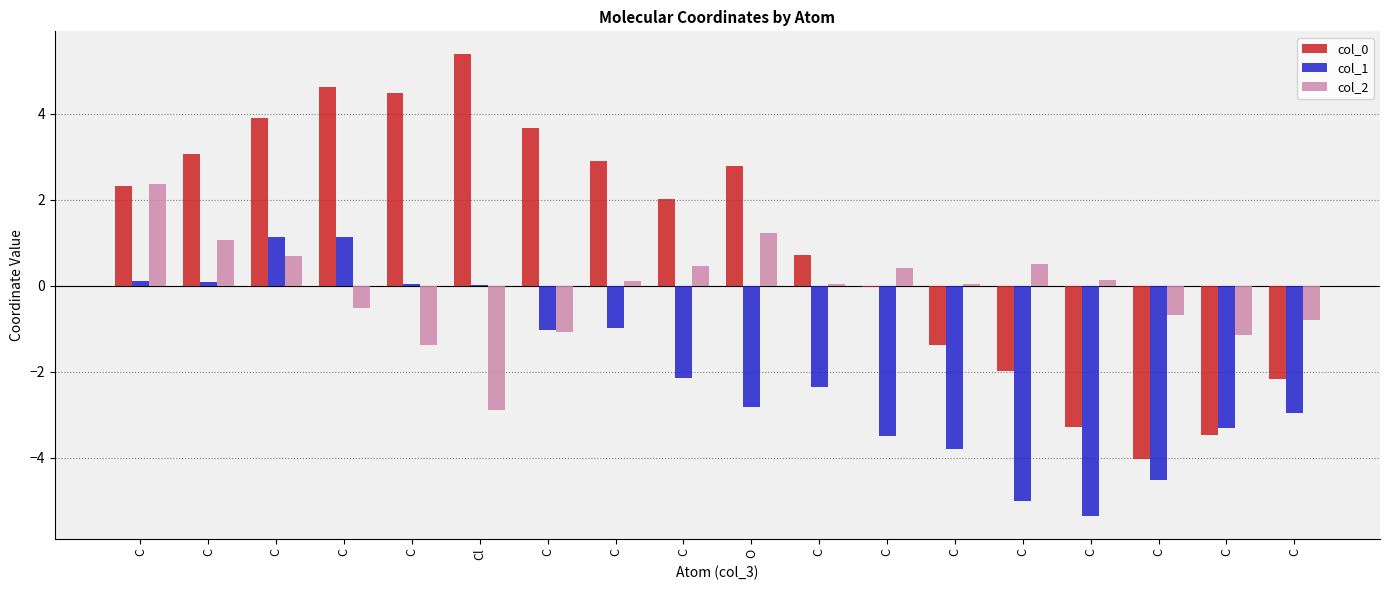

Which series has the largest total across all categories?

col_0